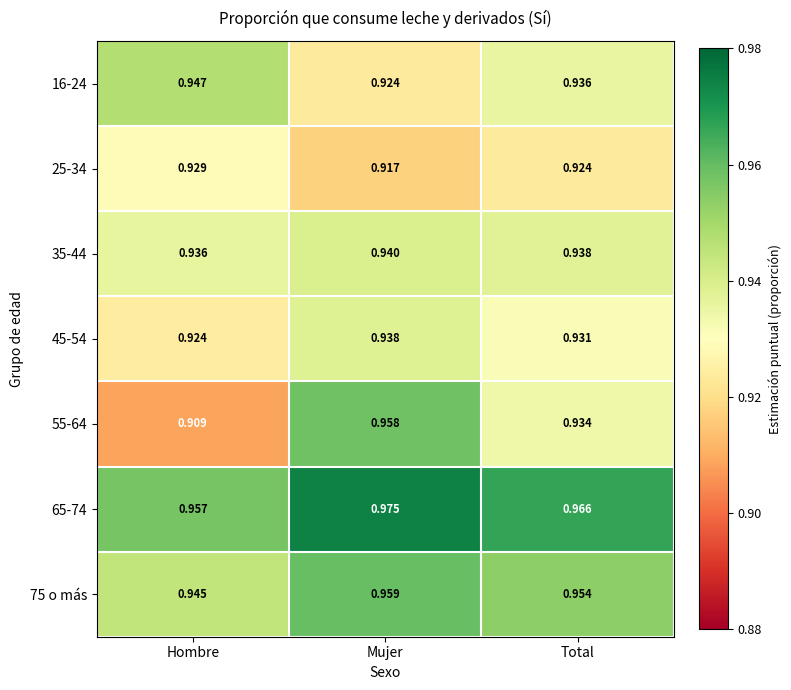

How many distinct data groups are displayed?

7